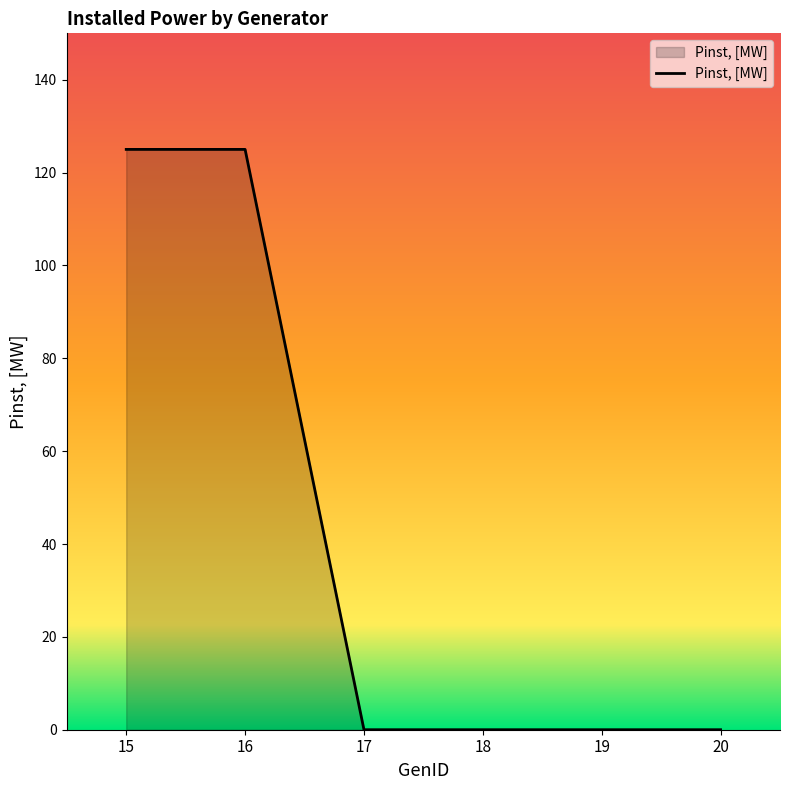

Between 20 and 16, which is larger?

16